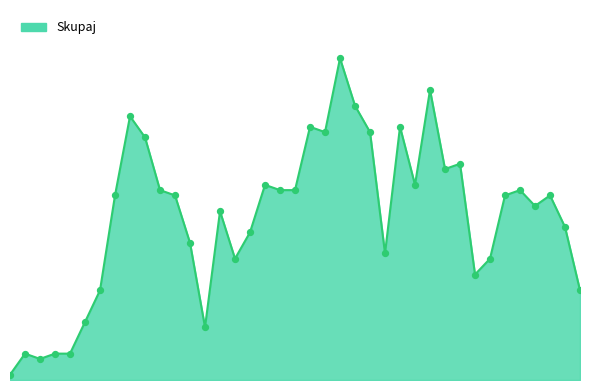

Is this an area chart (filled region under the line)?

Yes